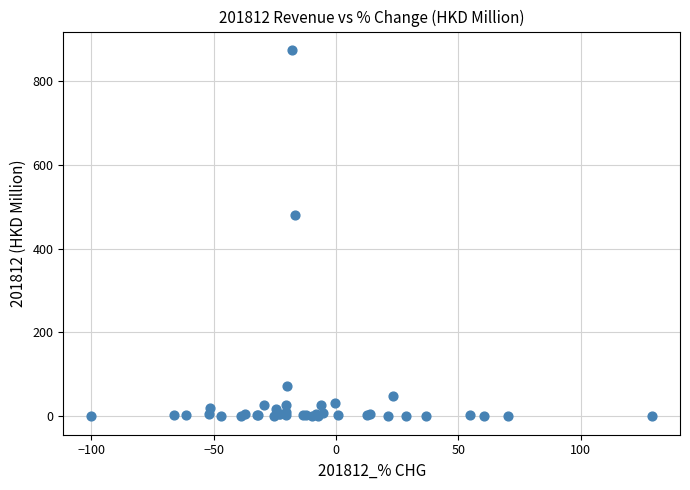

What Y value in the scatter plot is closest to 436?

480.0